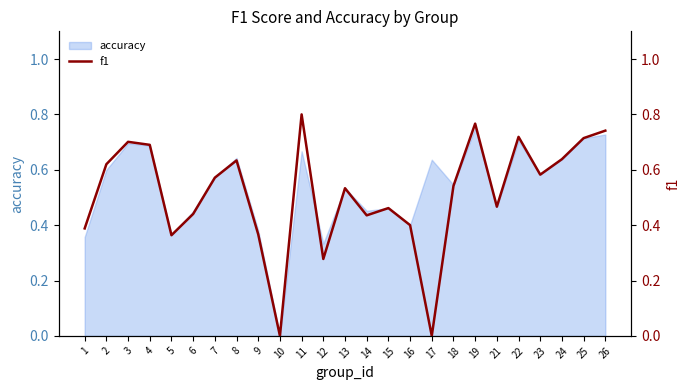

Reading right to left, list all the values displayed in this chart.

26=0.7	25=0.7	24=0.6	23=0.6	22=0.7	21=0.5	19=0.8	18=0.5	17=-0.0	16=0.4	15=0.5	14=0.4	13=0.5	12=0.3	11=0.8	10=0.0	9=0.4	8=0.6	7=0.6	6=0.4	5=0.4	4=0.7	3=0.7	2=0.6	1=0.4